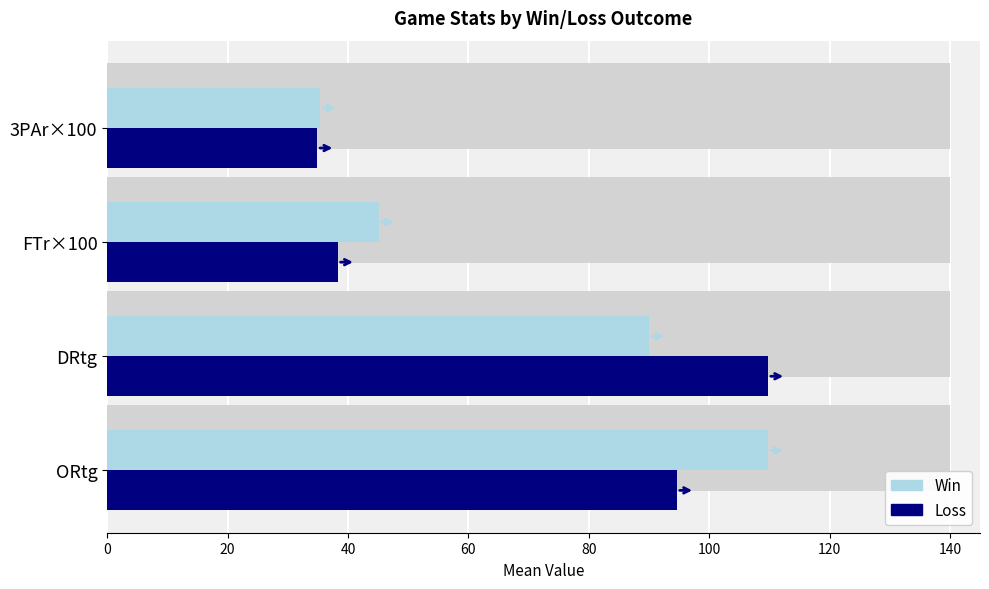

What is the lowest value of the W (Win) series?

35.4